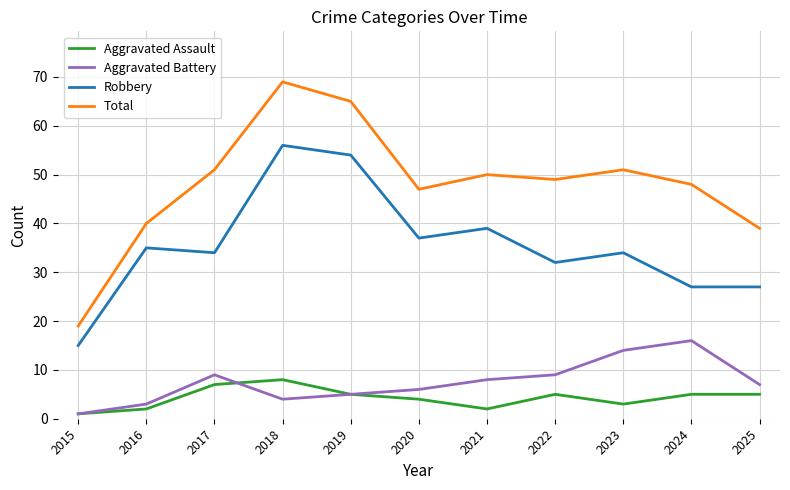

True or false: Robbery and Aggravated Assault cross at least once.

False